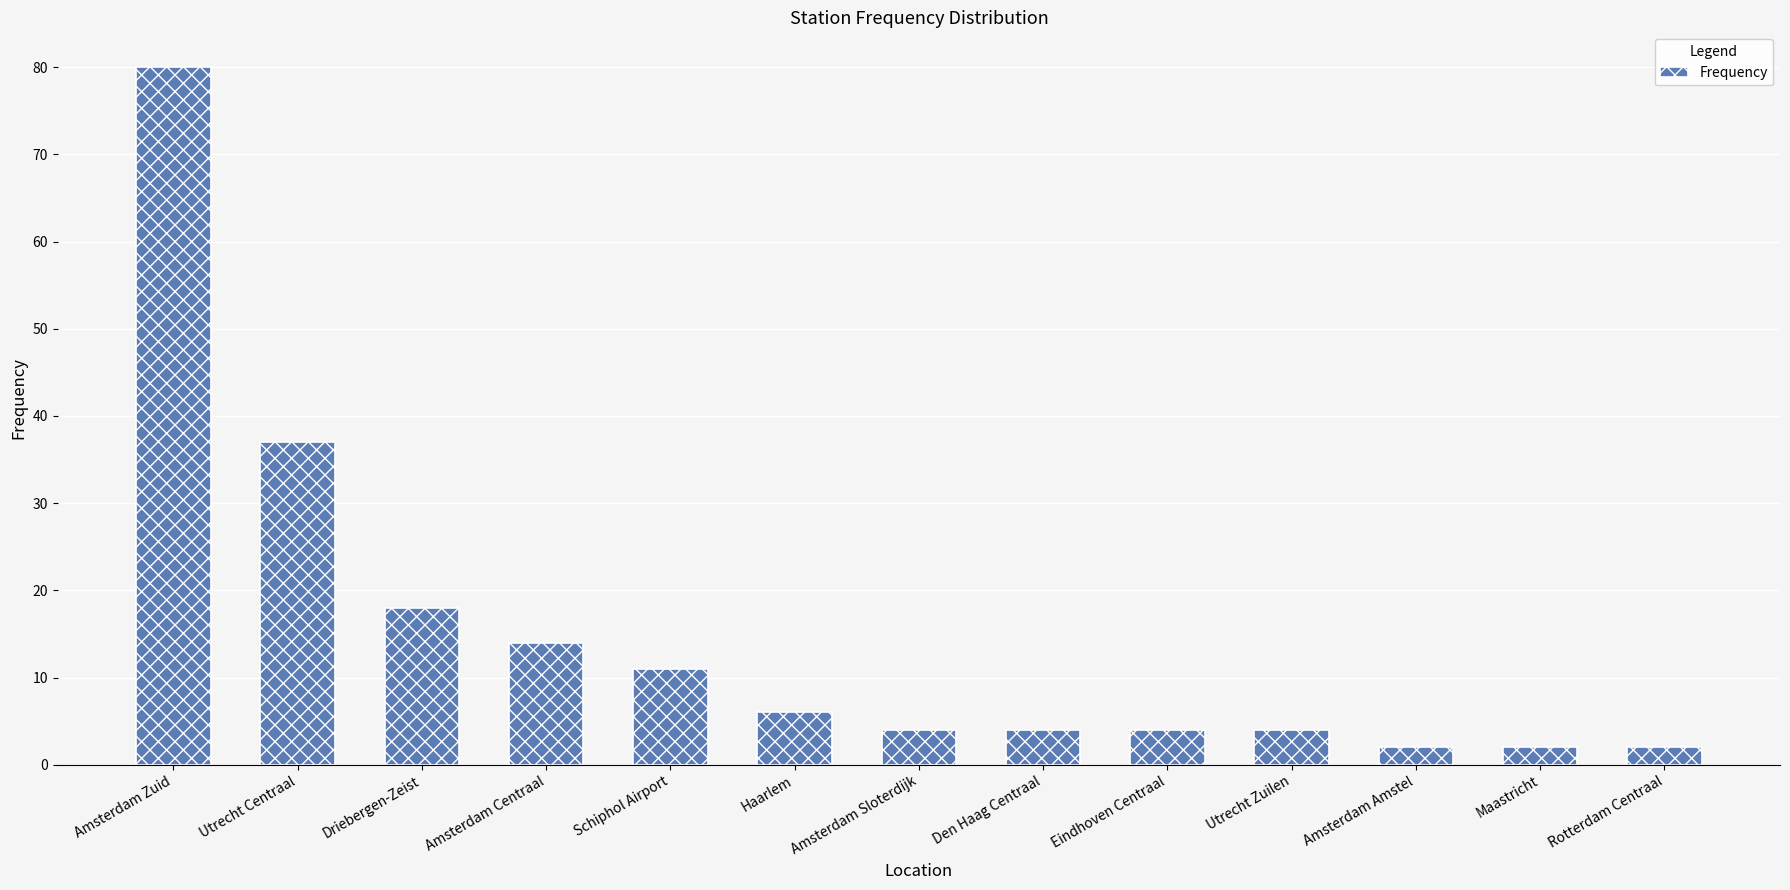

Reading left to right, list all the values displayed in this chart.

Amsterdam Zuid=80	Utrecht Centraal=37	Driebergen-Zeist=18	Amsterdam Centraal=14	Schiphol Airport=11	Haarlem=6	Amsterdam Sloterdijk=4	Den Haag Centraal=4	Eindhoven Centraal=4	Utrecht Zuilen=4	Amsterdam Amstel=2	Maastricht=2	Rotterdam Centraal=2